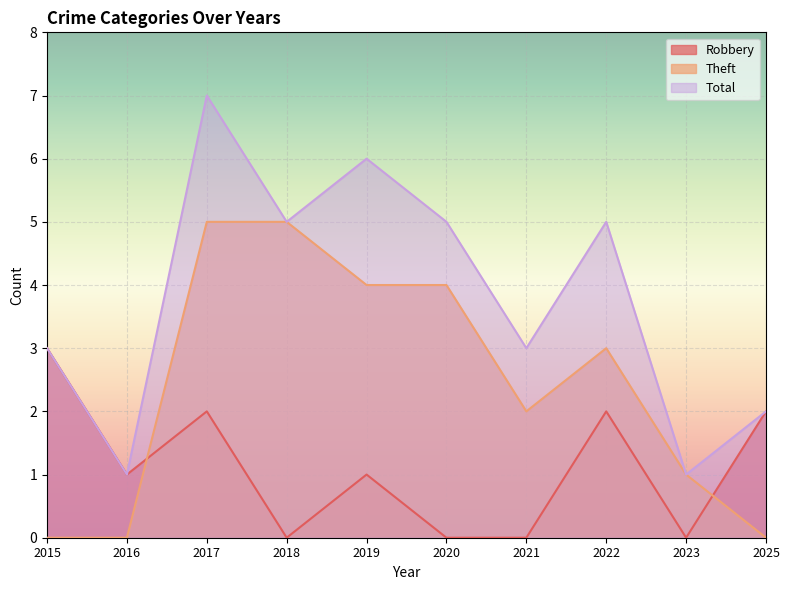

What is the value of the Theft point at the 8th from the left?

3